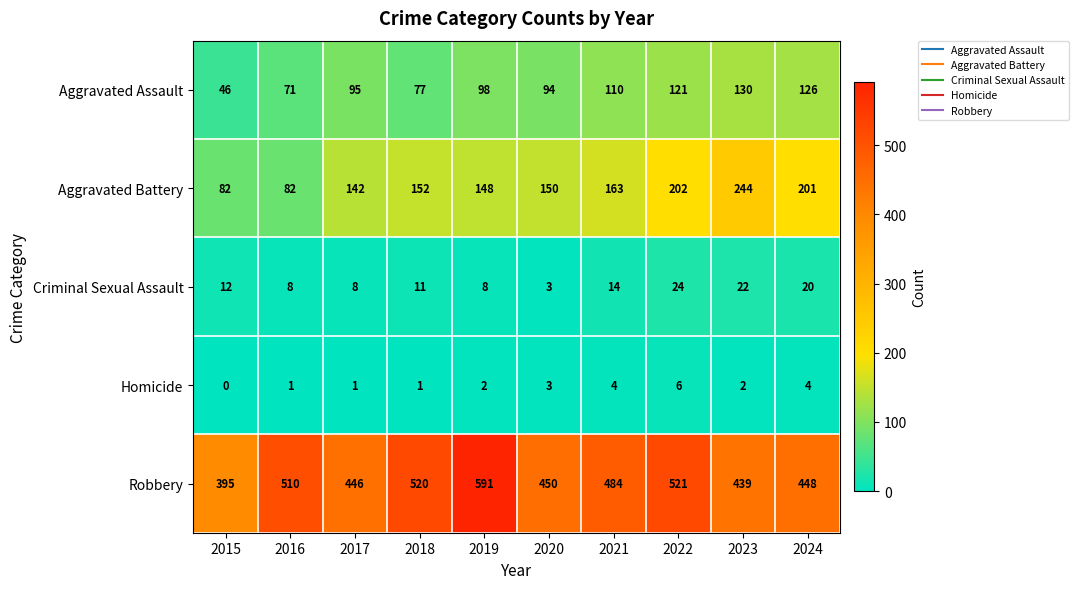

Which series has the largest total across all categories?

Robbery